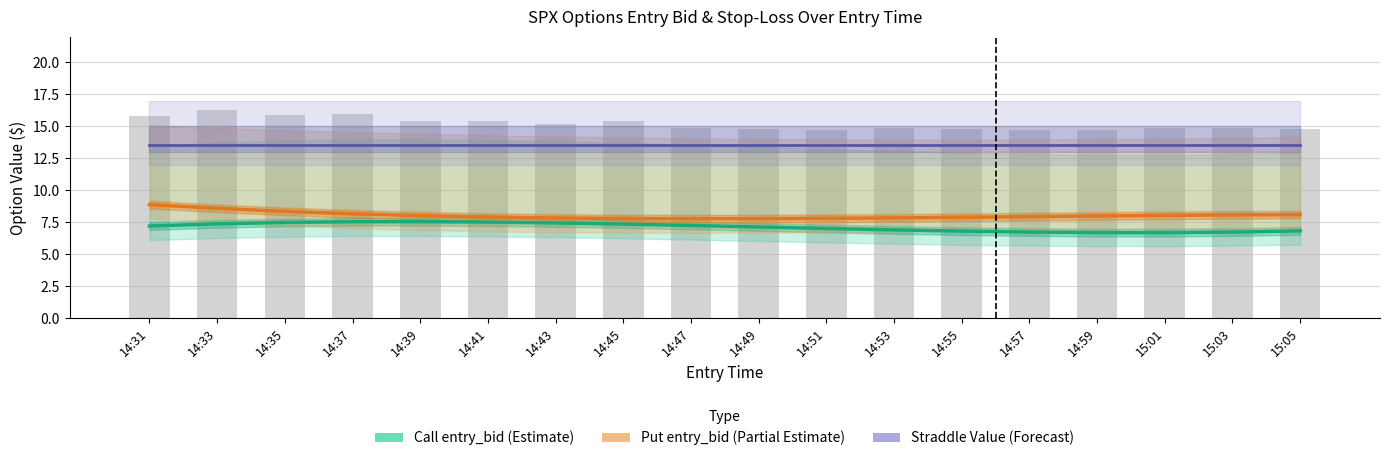

Reading left to right, list all the values displayed in this chart.

Call entry_bid (Estimate): 14:31=7.2	14:33=7.4	14:35=7.5	14:37=7.6	14:39=7.6	14:41=7.5	14:43=7.5	14:45=7.4	14:47=7.3	14:49=7.1	14:51=7.0	14:53=6.9	14:55=6.8	14:57=6.7	14:59=6.7	15:01=6.7	15:03=6.7	15:05=6.8
Put entry_bid (Partial Estimate): 14:31=8.9	14:33=8.6	14:35=8.4	14:37=8.2	14:39=8.0	14:41=7.9	14:43=7.8	14:45=7.8	14:47=7.8	14:49=7.8	14:51=7.8	14:53=7.9	14:55=7.9	14:57=8.0	14:59=8.0	15:01=8.0	15:03=8.1	15:05=8.1
Straddle Value (Forecast): 14:31=13.5	14:33=13.5	14:35=13.5	14:37=13.5	14:39=13.5	14:41=13.5	14:43=13.5	14:45=13.5	14:47=13.5	14:49=13.5	14:51=13.5	14:53=13.5	14:55=13.5	14:57=13.5	14:59=13.5	15:01=13.5	15:03=13.5	15:05=13.5